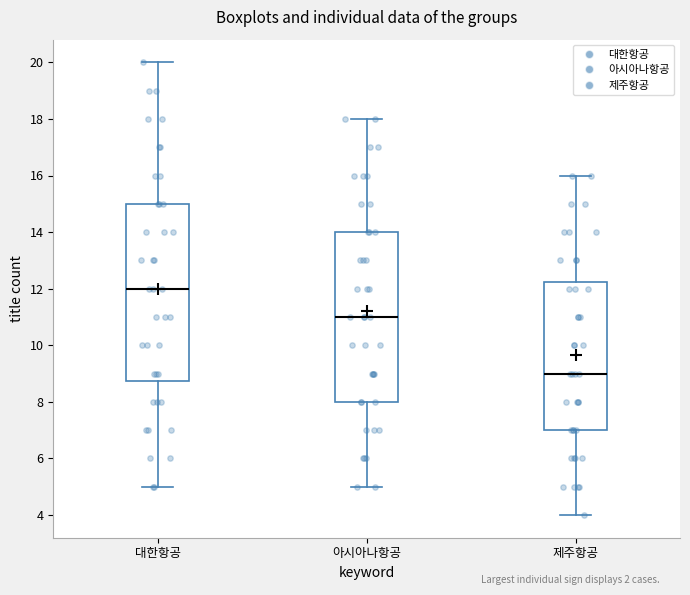

Reading left to right, transcribe this box plot: for each box, give where its median line is, the range the box spans, and where its two whiskers end, as read against the y-axis. The values are not printed on the chart, so give them approximately, as read against the axis.

대한항공: median 12.0, box 8.8 to 15.0, whiskers 5.0 to 20.0
아시아나항공: median 11.0, box 8.0 to 14.0, whiskers 5.0 to 18.0
제주항공: median 9.0, box 7.0 to 12.2, whiskers 4.0 to 16.0